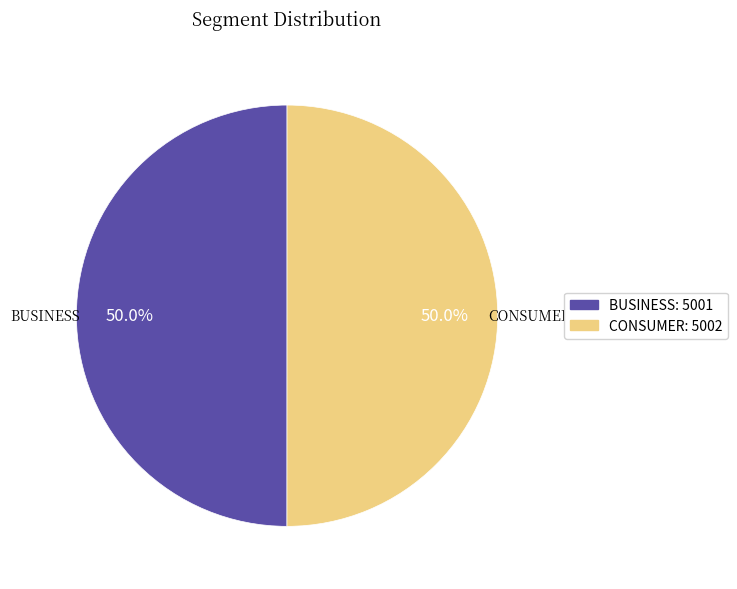

How many slices are in this pie chart?

2